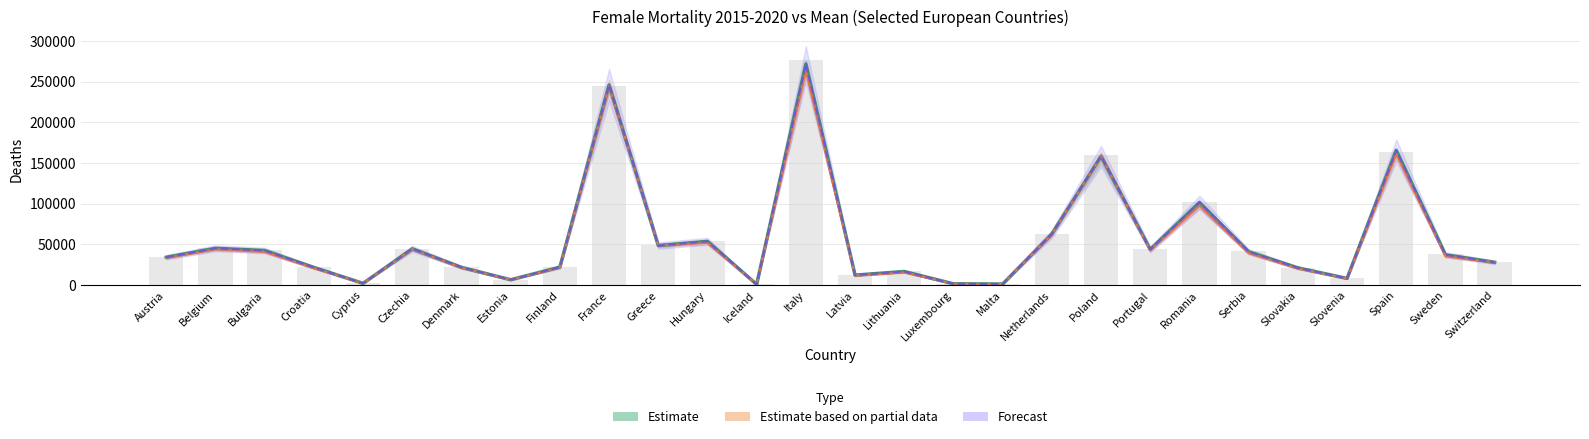

How many data points in 2016 are above 37398?

14